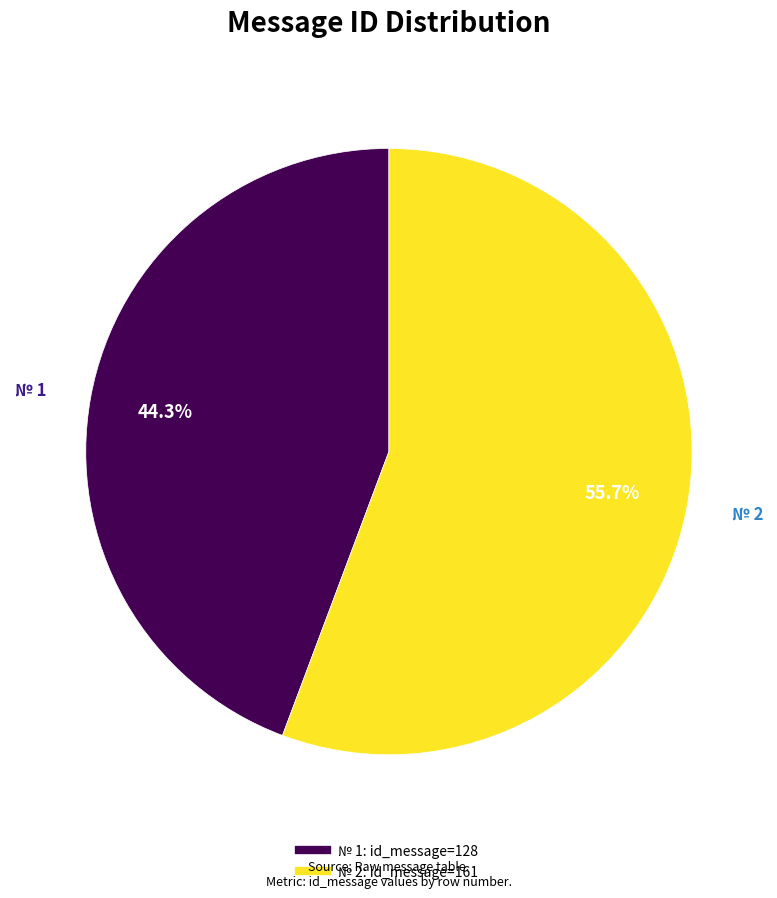

Is there any slice that represents more than half of the pie?

Yes